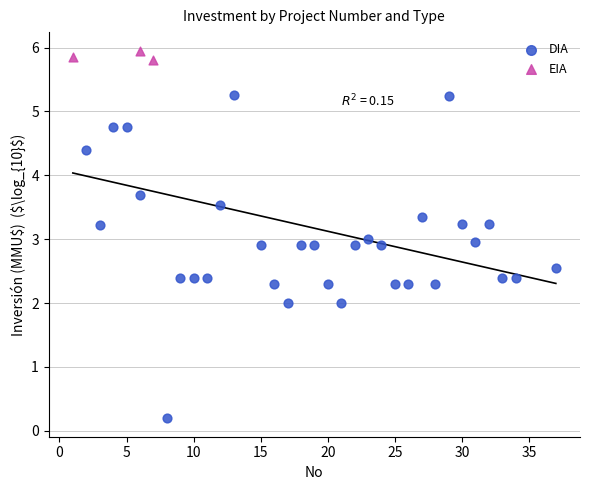

Which series reaches the minimum Y coordinate?

DIA